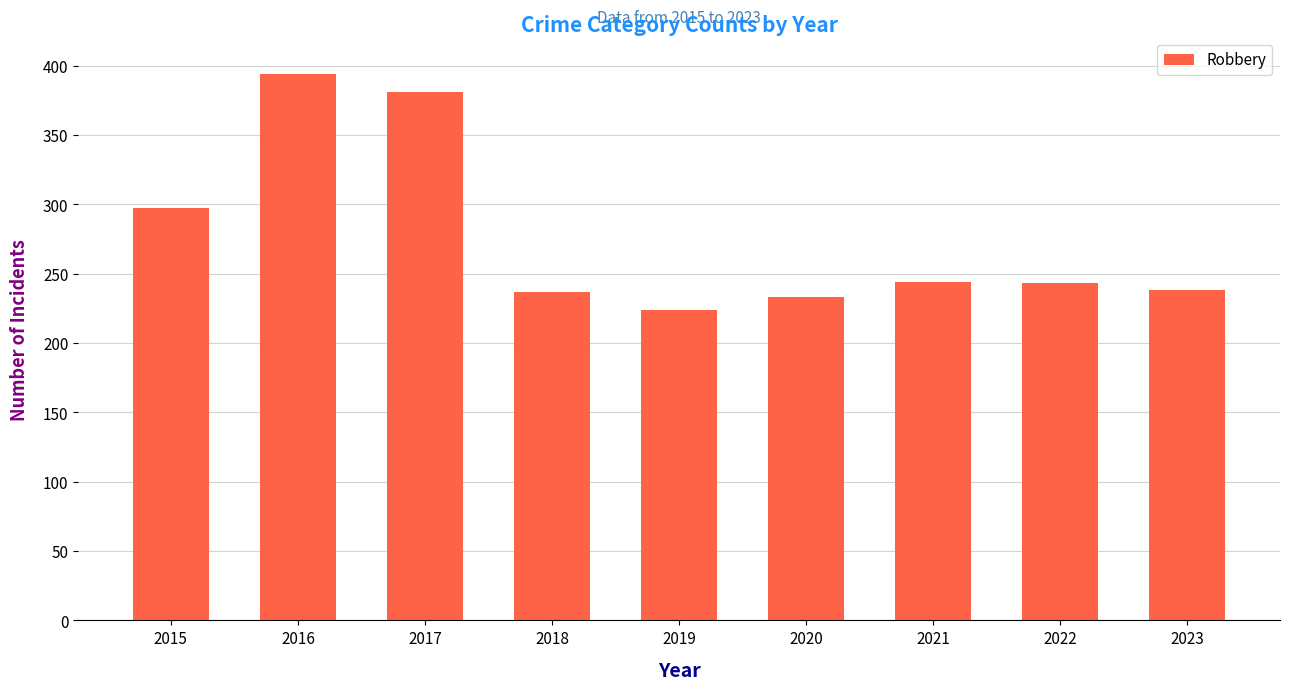

At which category does the chart reach its minimum across all series?

2019